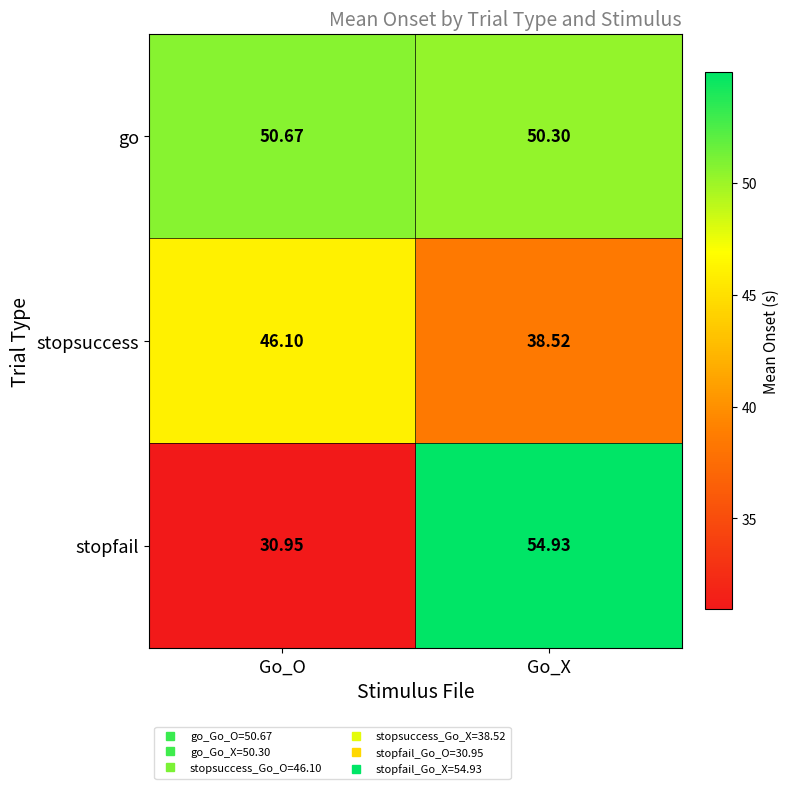

At which category is the sum across all series the highest?

Go_X